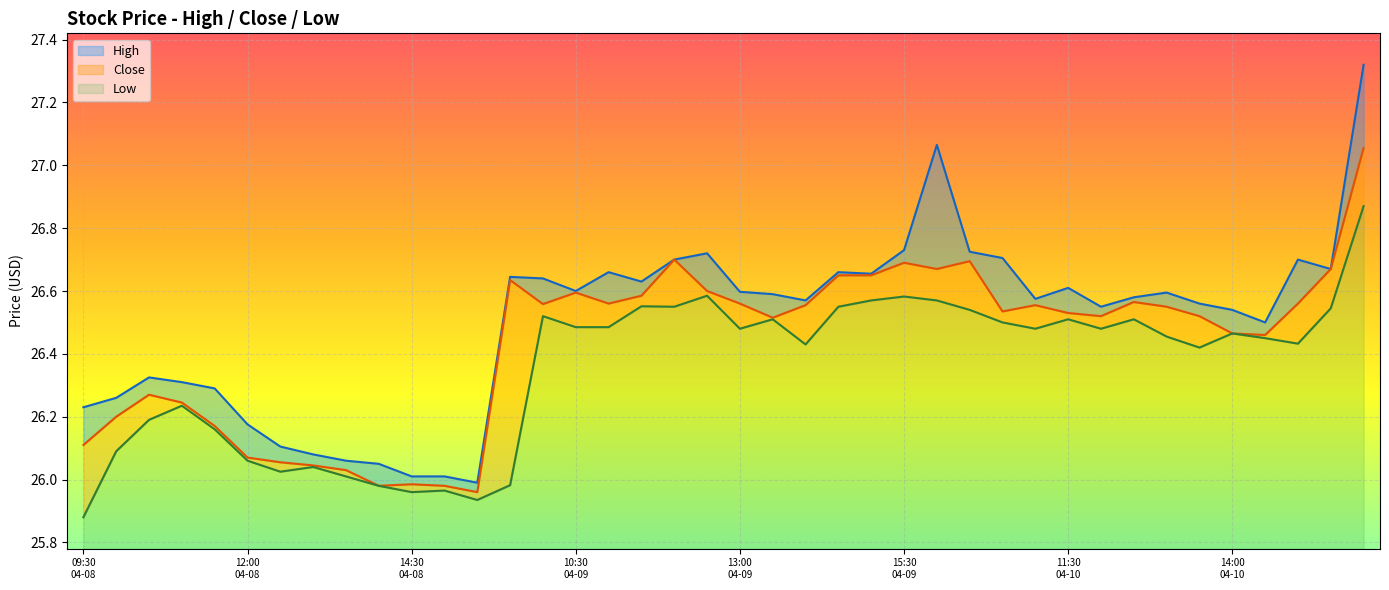

Reading left to right, extract all data points from this chart.

High: 26.2	26.3	26.3	26.3	26.3	26.2	26.1	26.1	26.1	26.0	26.0	26.0	26.0	26.6	26.6	26.6	26.7	26.6	26.7	26.7	26.6	26.6	26.6	26.7	26.7	26.7	27.1	26.7	26.7	26.6	26.6	26.5	26.6	26.6	26.6	26.5	26.5	26.7	26.7	27.3
Close: 26.1	26.2	26.3	26.2	26.2	26.1	26.1	26.0	26.0	26.0	26.0	26.0	26.0	26.6	26.6	26.6	26.6	26.6	26.7	26.6	26.6	26.5	26.6	26.6	26.6	26.7	26.7	26.7	26.5	26.6	26.5	26.5	26.6	26.5	26.5	26.5	26.5	26.6	26.7	27.1
Low: 25.9	26.1	26.2	26.2	26.2	26.1	26.0	26.0	26.0	26.0	26.0	26.0	25.9	26.0	26.5	26.5	26.5	26.6	26.5	26.6	26.5	26.5	26.4	26.5	26.6	26.6	26.6	26.5	26.5	26.5	26.5	26.5	26.5	26.5	26.4	26.5	26.5	26.4	26.5	26.9